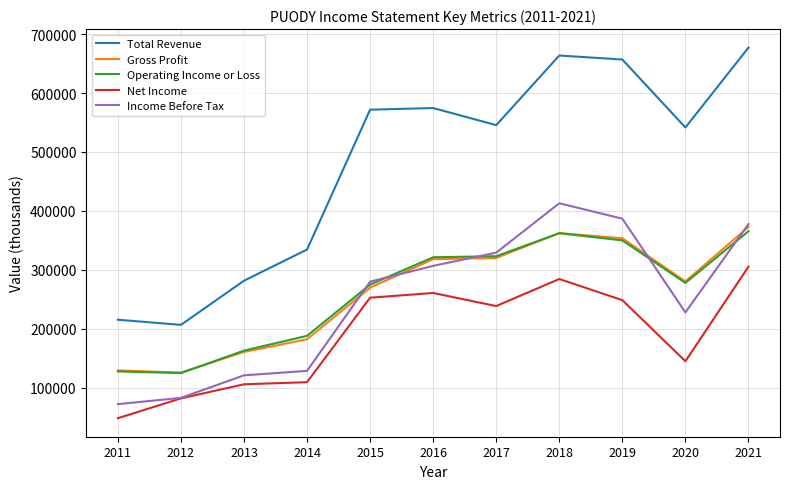

Does the chart have visible grid lines?

Yes